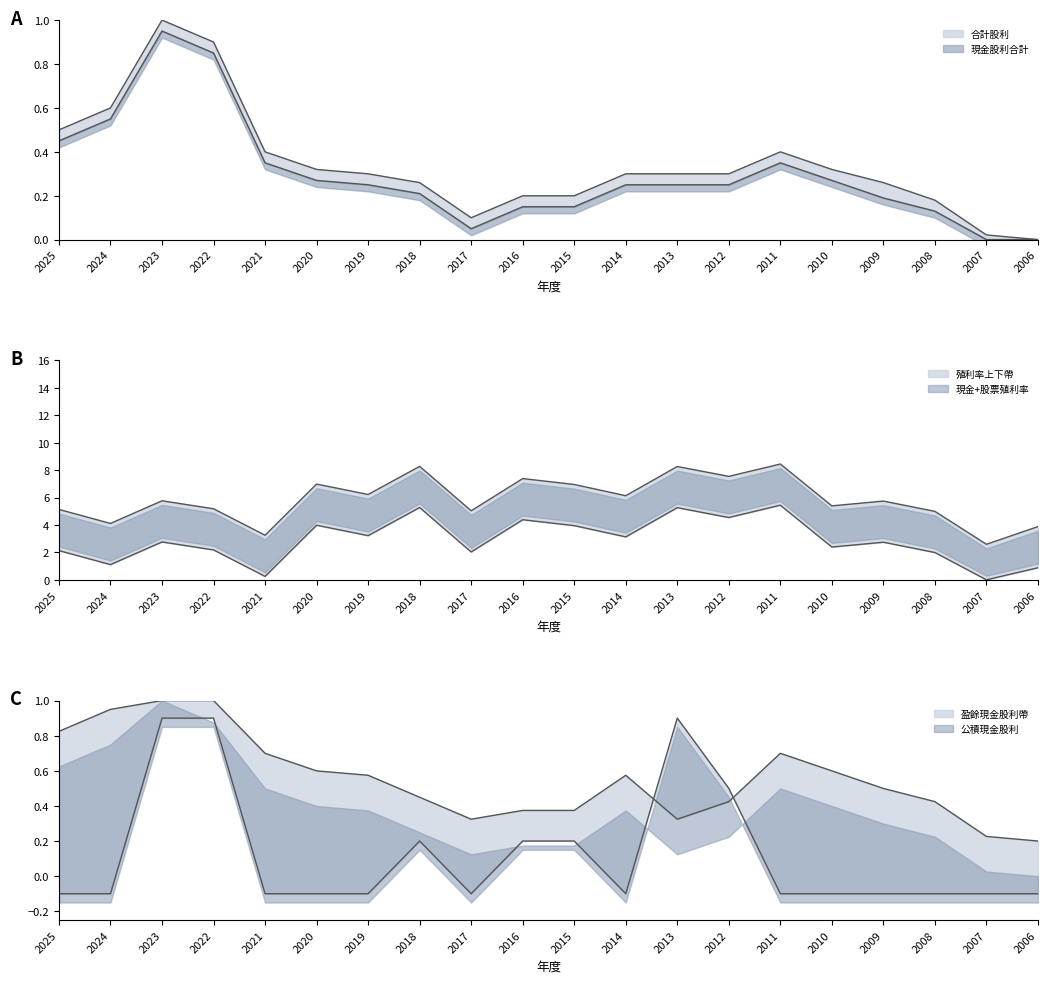

What is the value of the 現金股利合計 point at the 12th from the left?

0.2